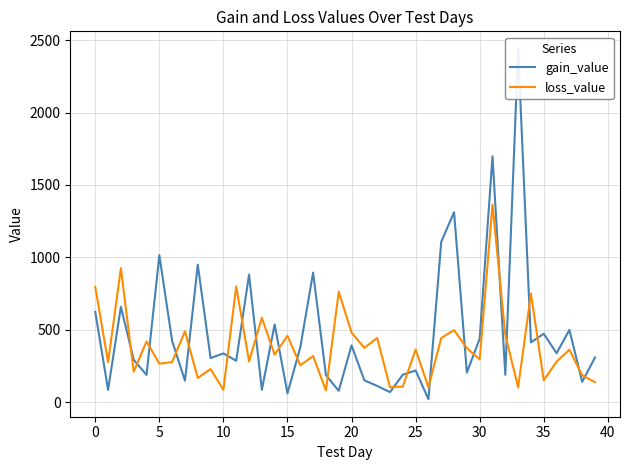

At how many categories does at least one series exceed 1244?

3